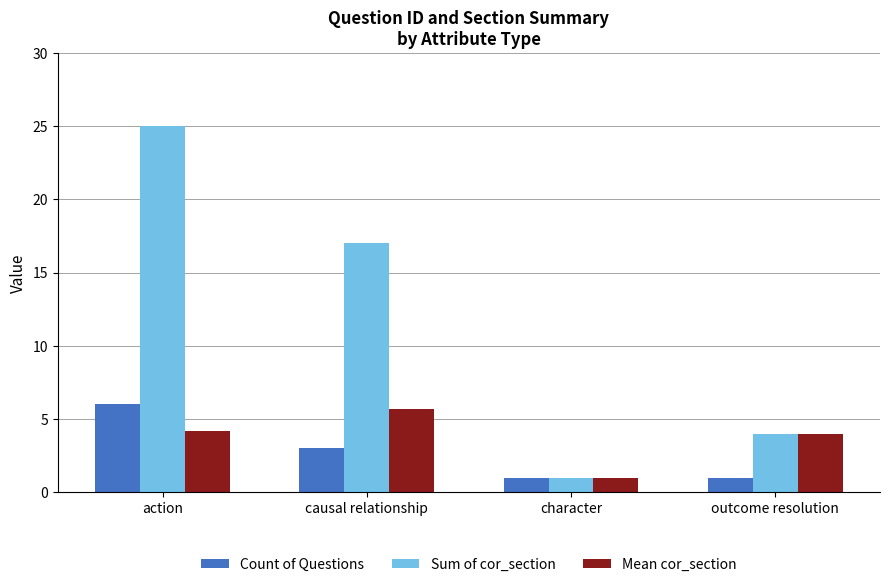

At which category is the sum across all series the highest?

action